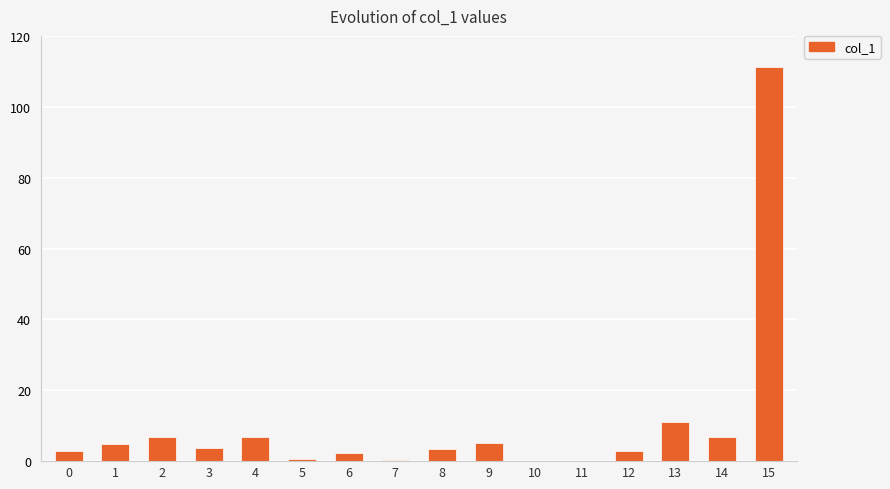

How many categories are shown in the chart?

16